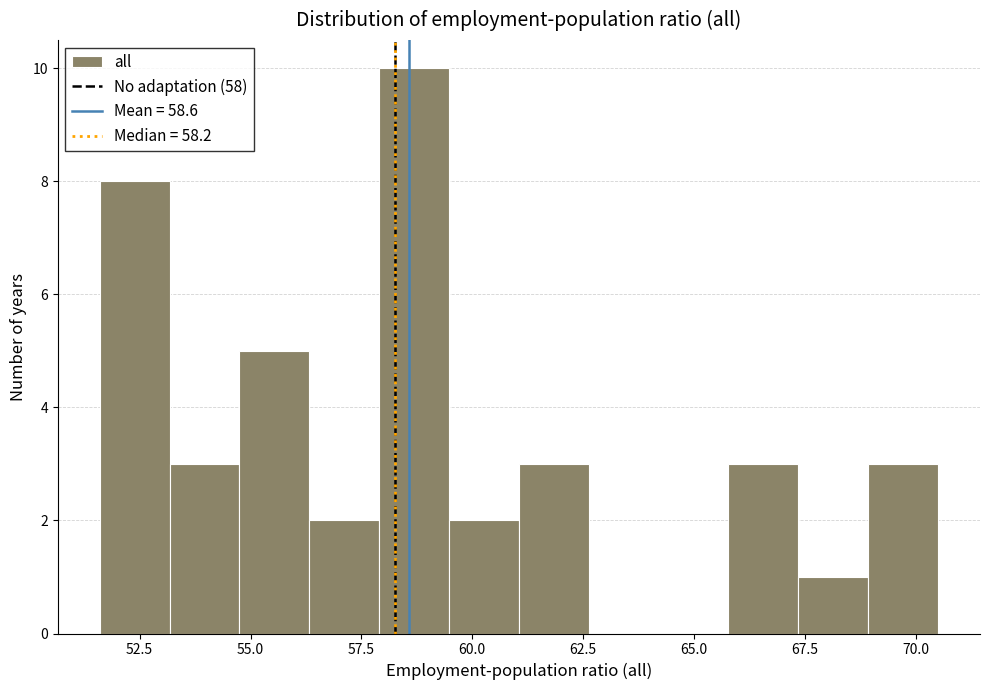

Read against the x-axis, roughly where is the centre of the tallest bar?

58.5